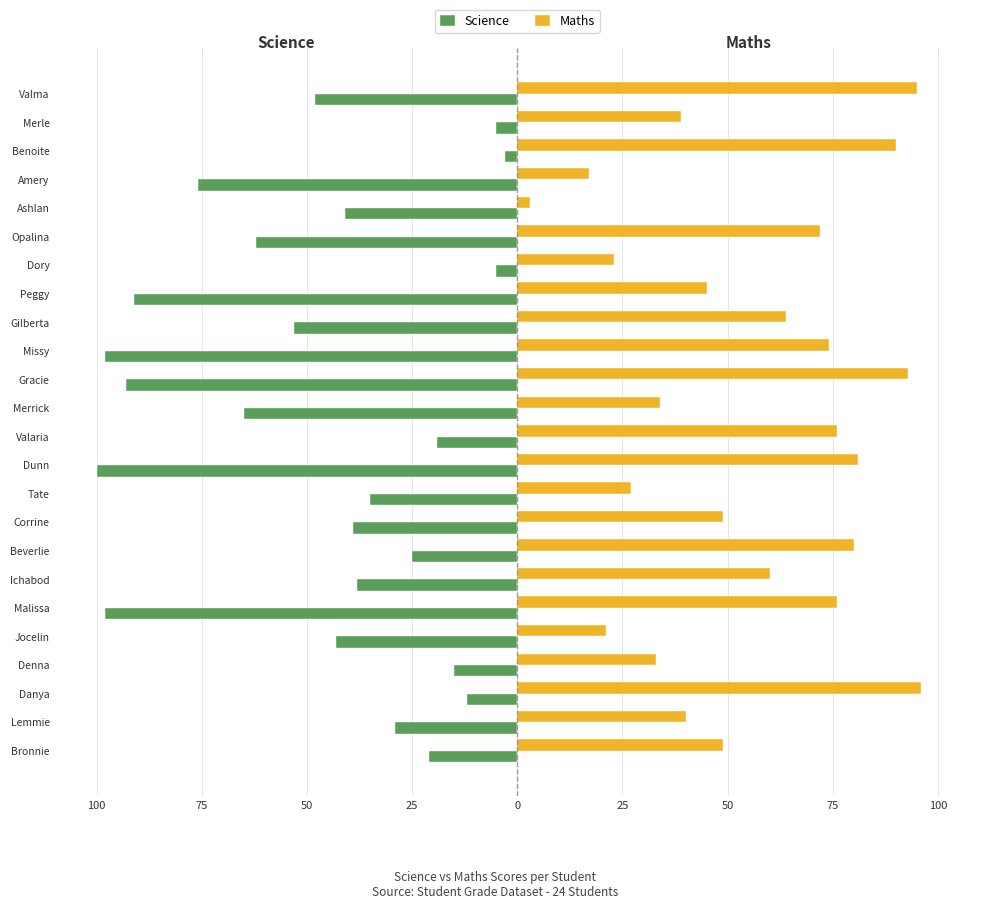

What is the difference between the second highest and second lowest values in the Maths series?

78